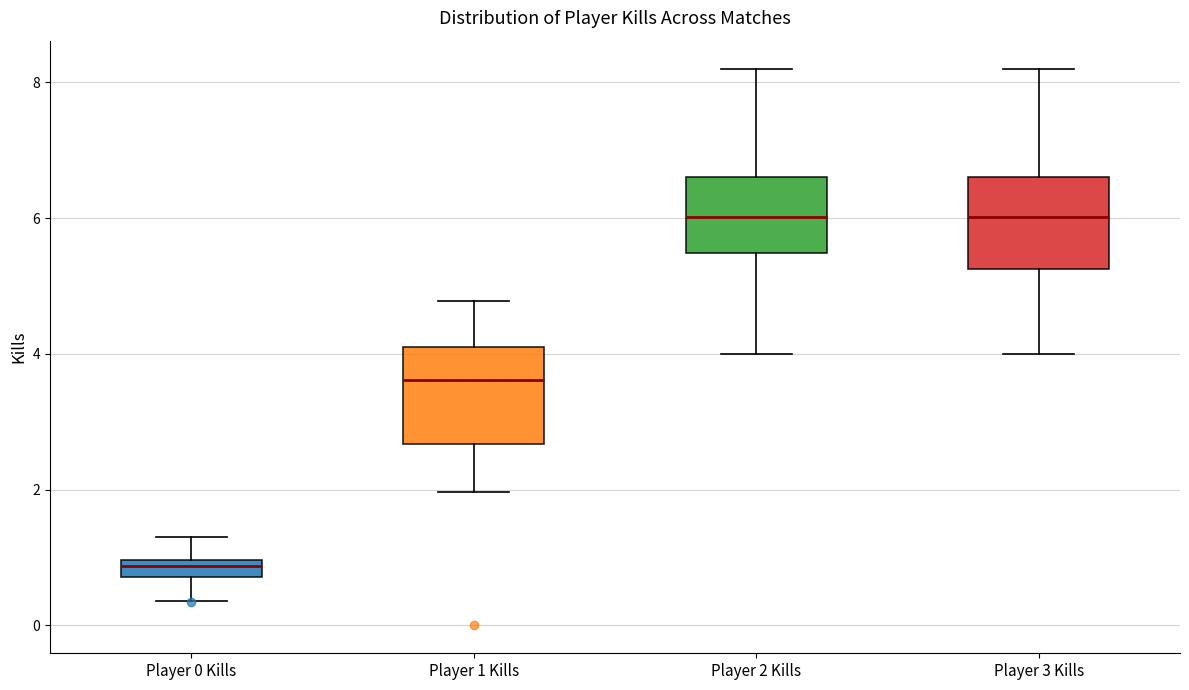

Where does the median line of the box for Player 1 Kills sit on the y-axis? The values are not printed on the chart, so give them approximately, as read against the axis.

3.6